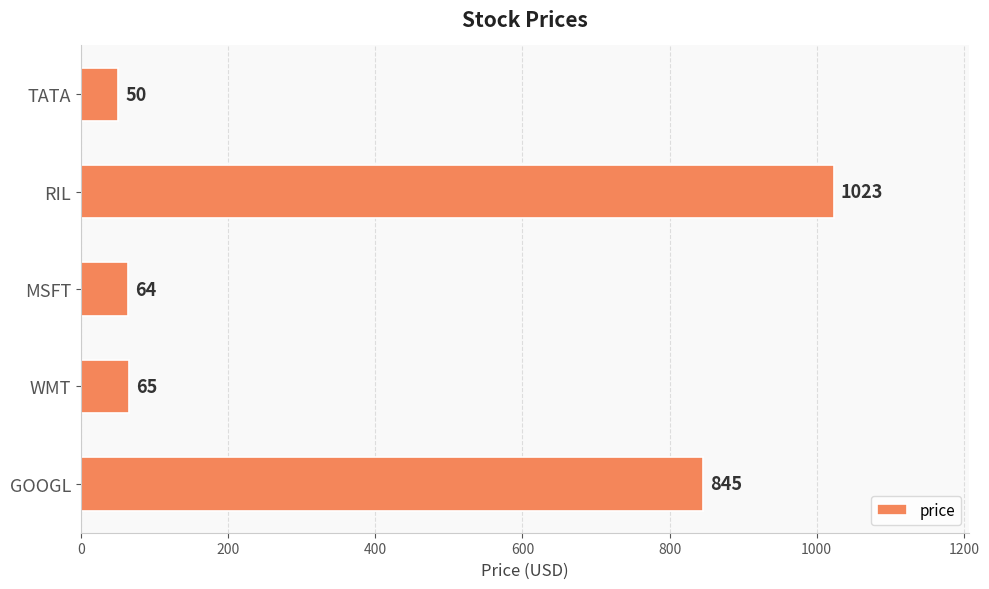

What is the change in value from GOOGL to TATA?

-795